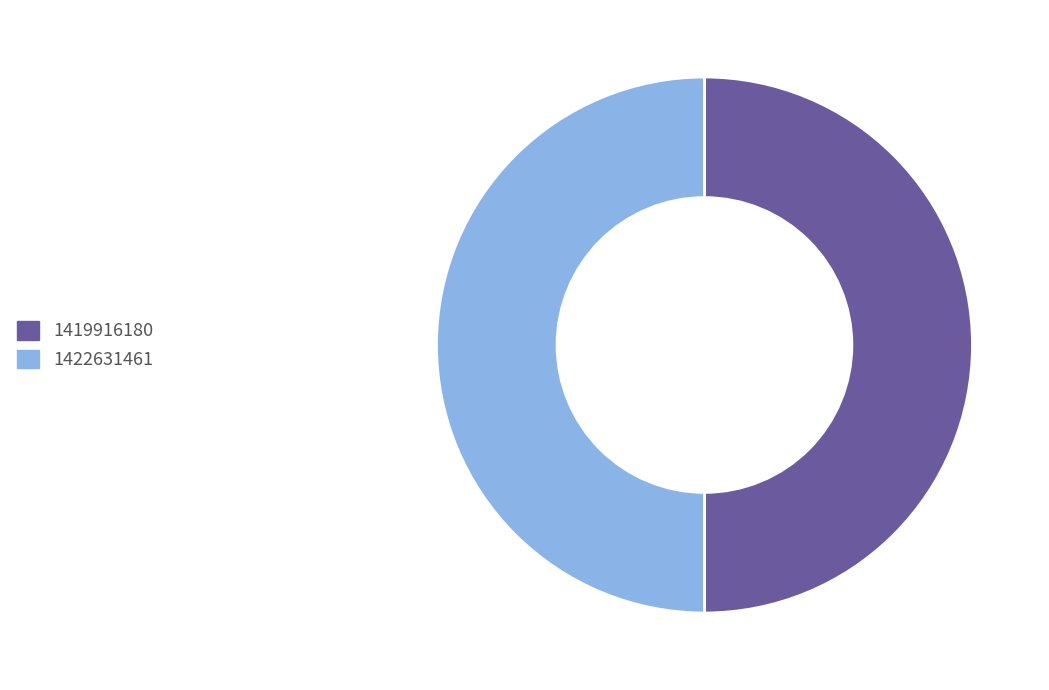

How many slices are in this pie chart?

2